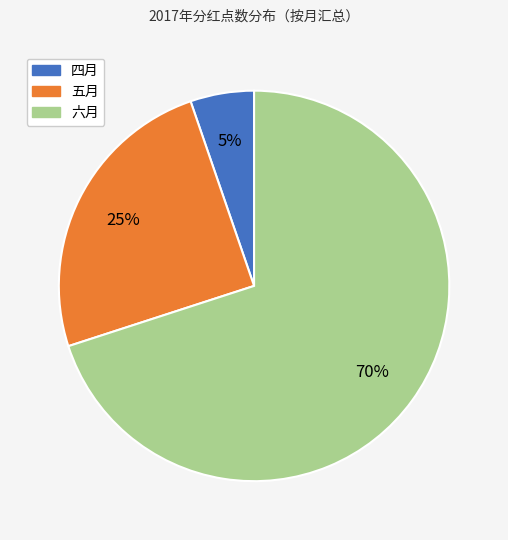

True or false: 六月 accounts for 62% of the total.

False